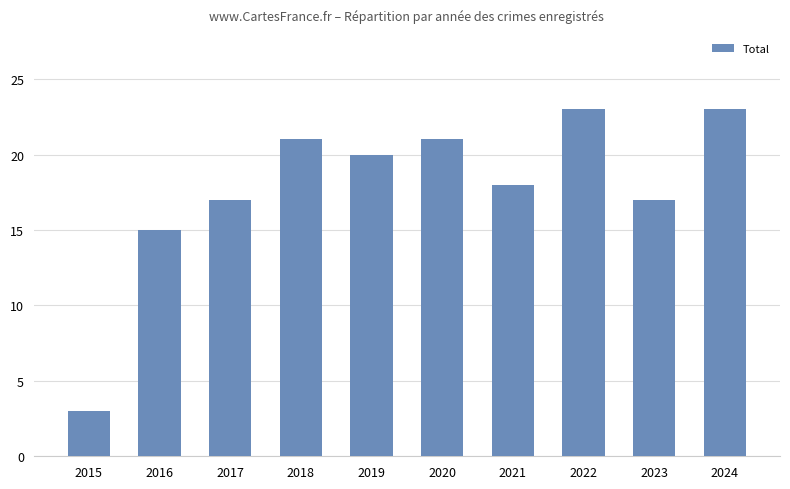

Does the chart contain any negative values?

No